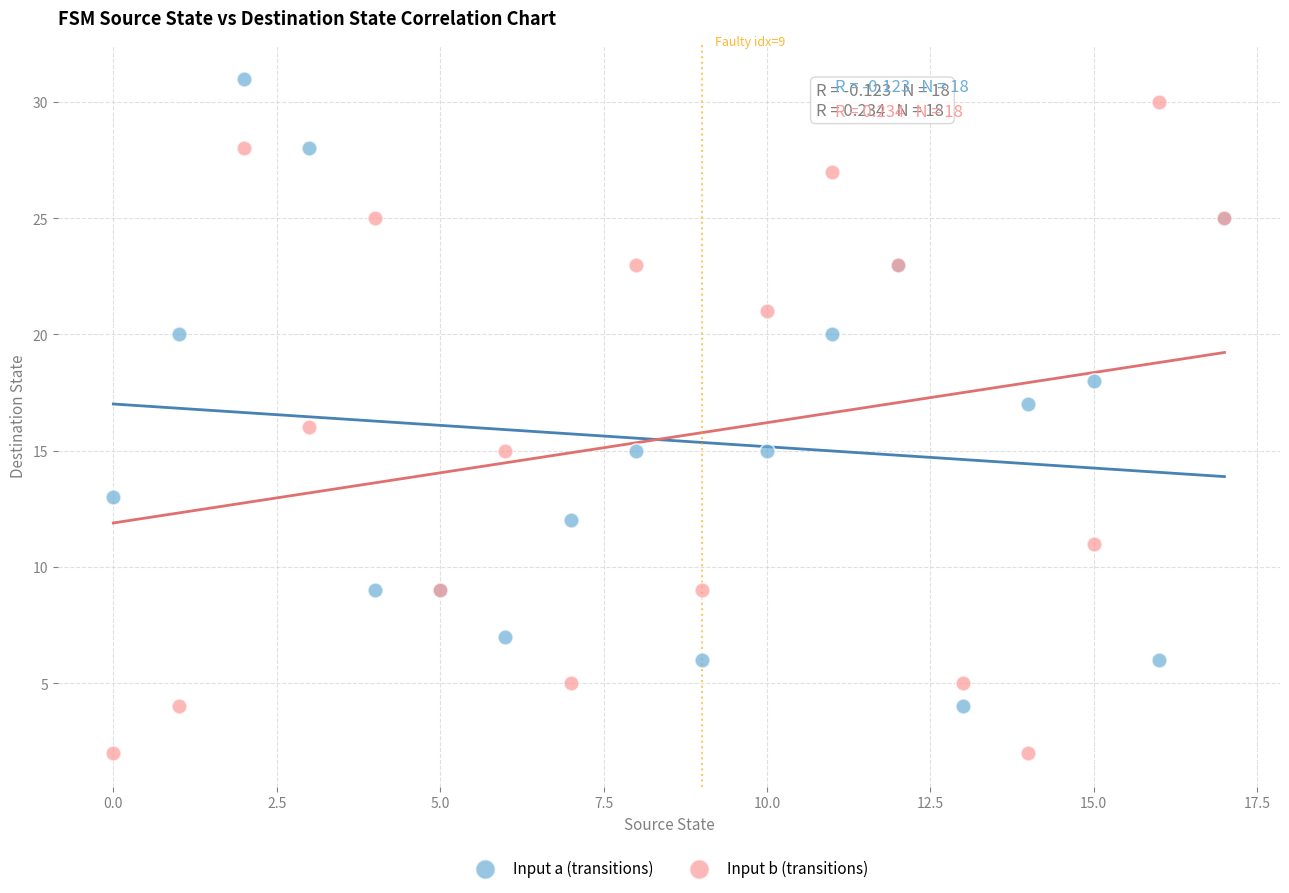

What are all the series names shown in the legend?

Input a (transitions), Input b (transitions)